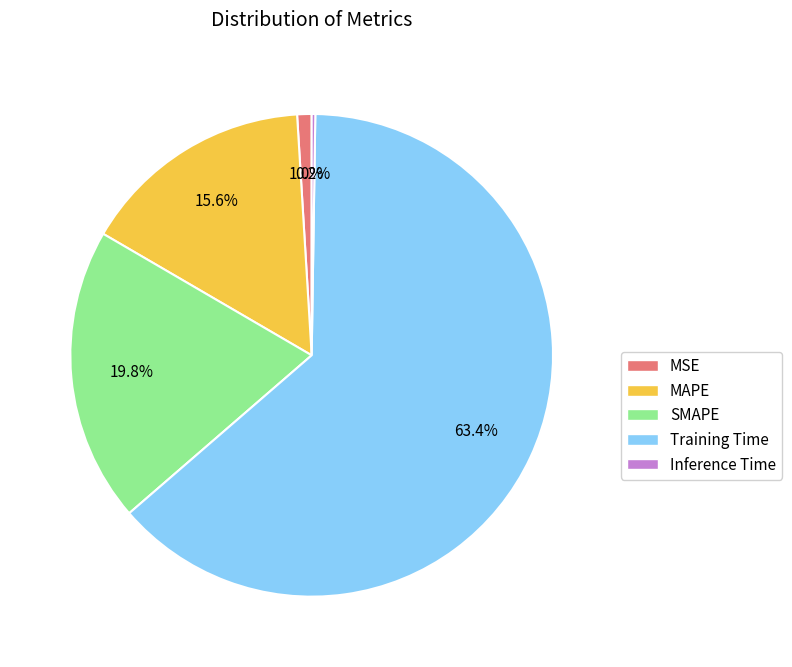

What is the largest slice in the pie chart?

Training Time